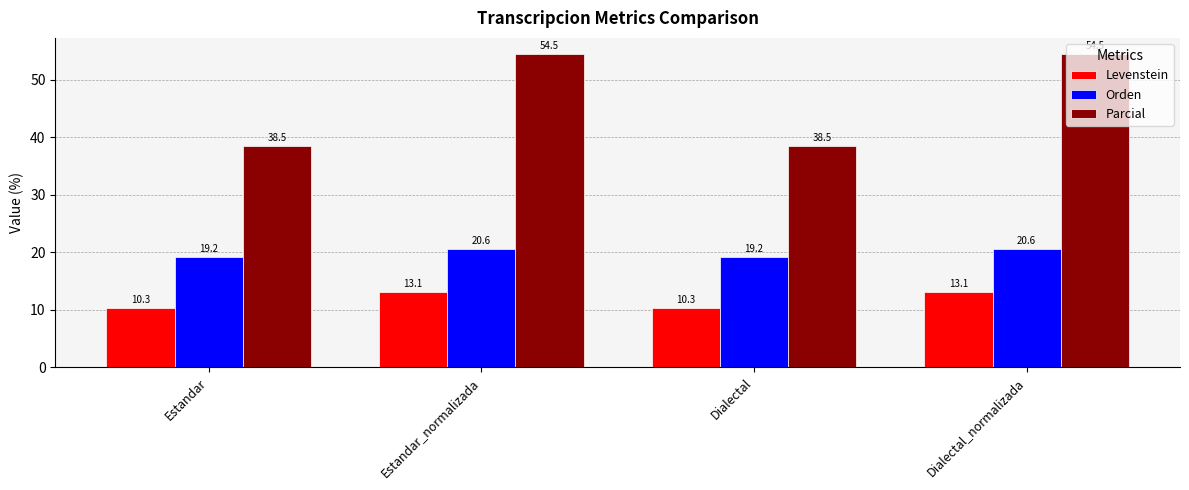

What is the value of the Orden bar at the 3rd from the left?

19.2